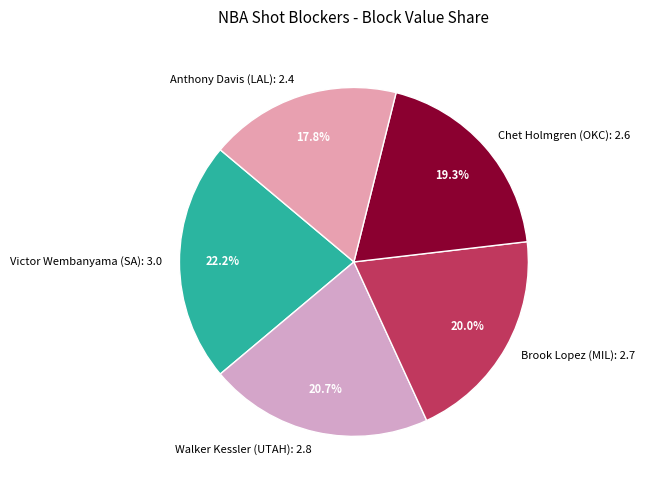

Is it true that Chet Holmgren (OKC) is 19% of the pie?

True